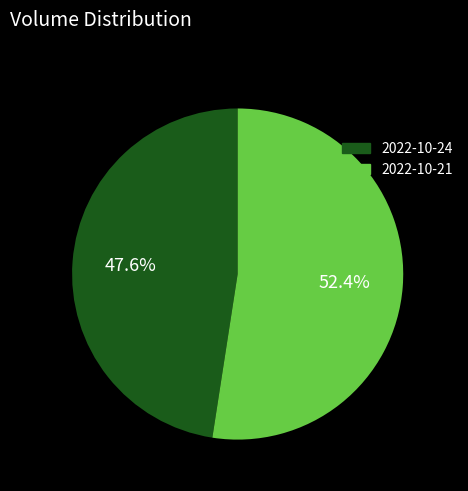

Is the sum of 2022-10-21 and 2022-10-24 greater than half?

Yes